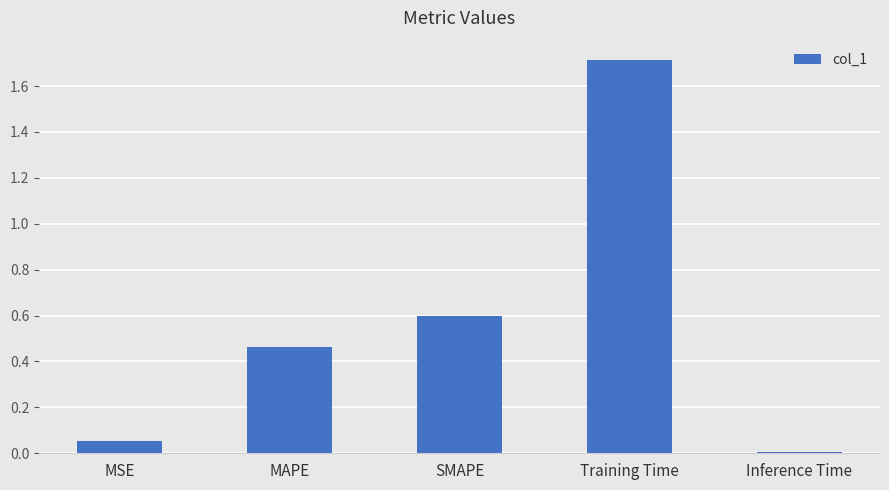

What is the label of the 5th bar from the right?

MSE